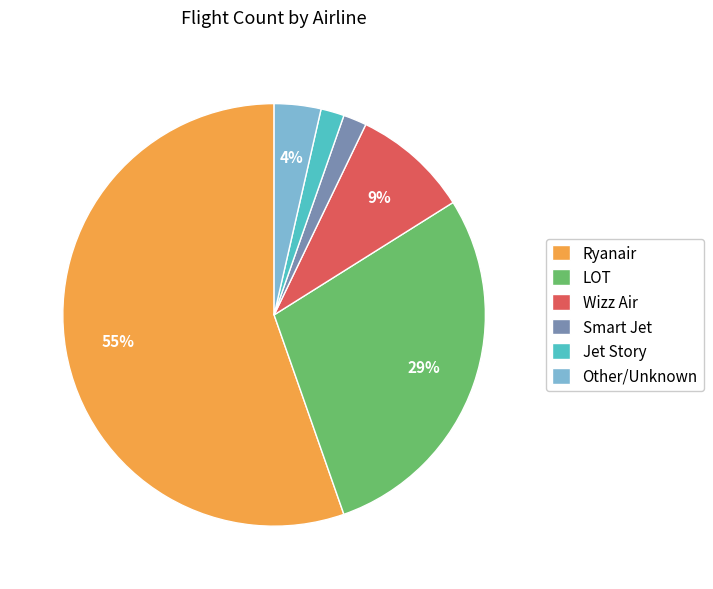

To the nearest percent, what is the average slice percentage?

17%